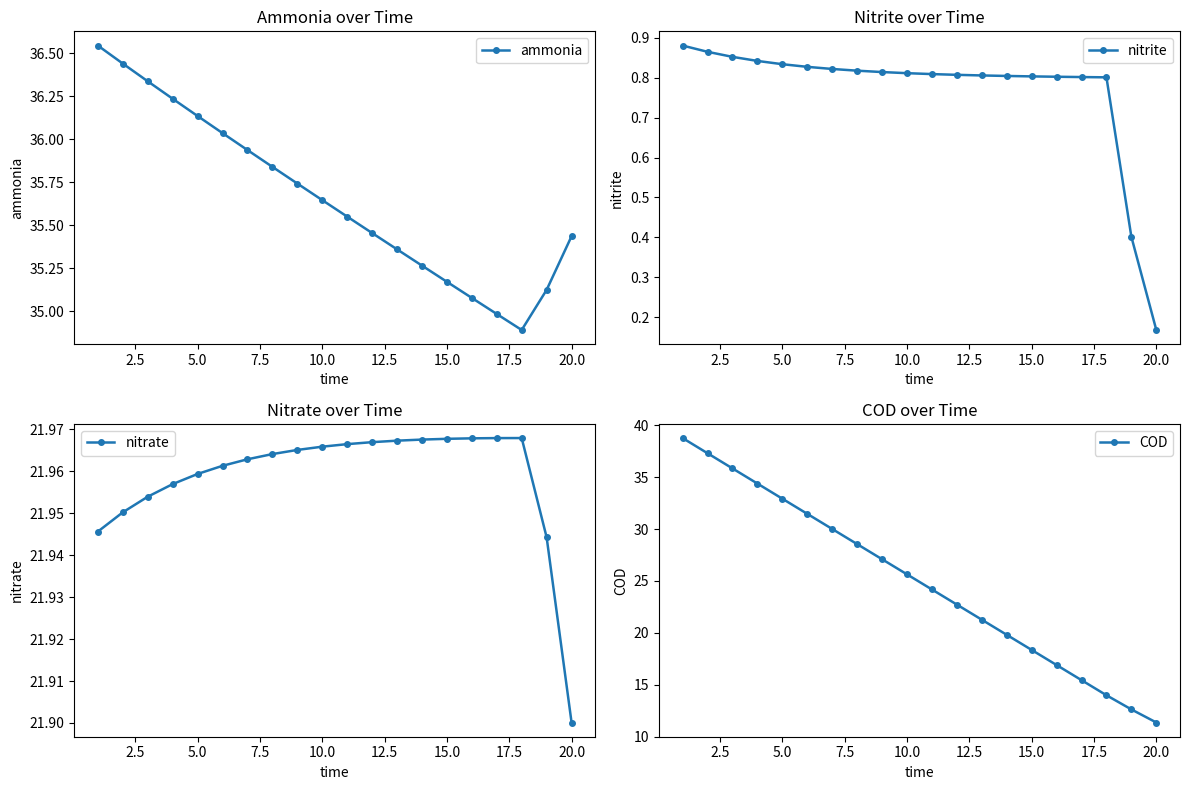

True or false: ammonia has more than 0 interior local peaks.

False